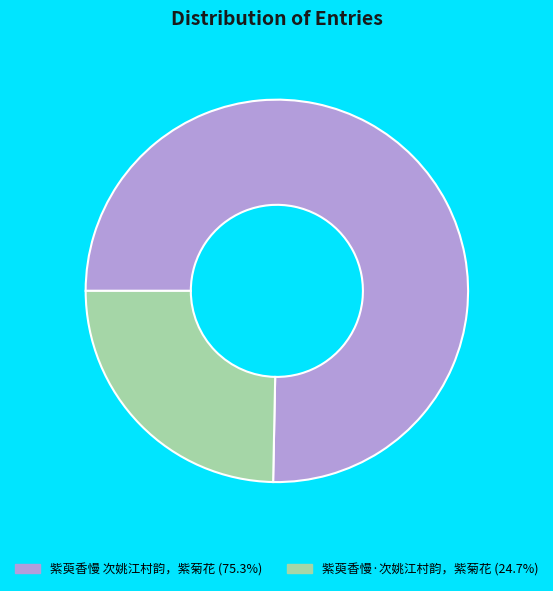

What is the smallest slice in the pie chart?

紫萸香慢·次姚江村韵，紫菊花